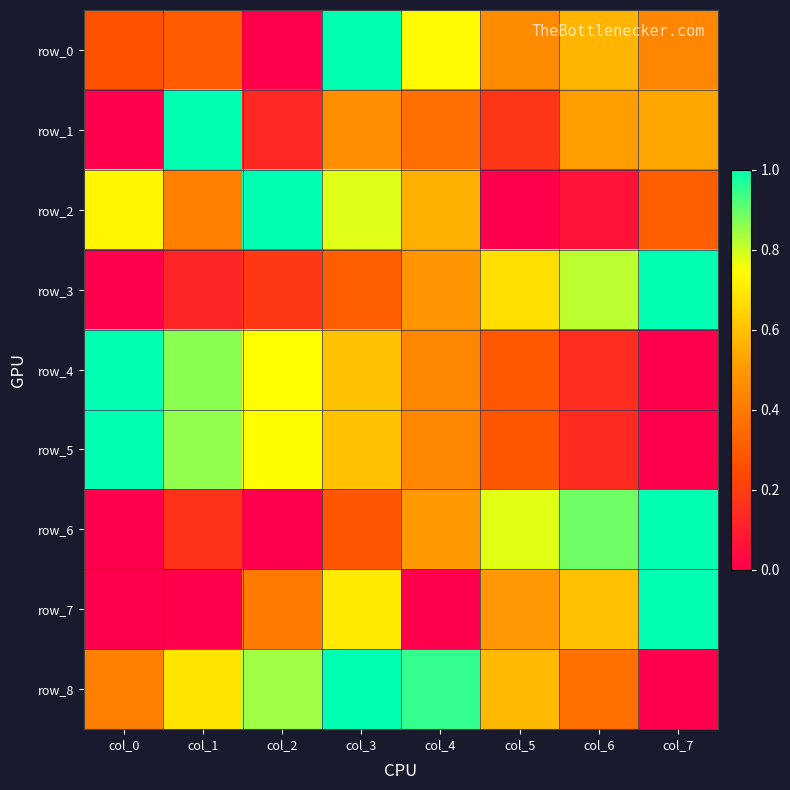

Which series changed the most between col_0 and col_2?

row_8